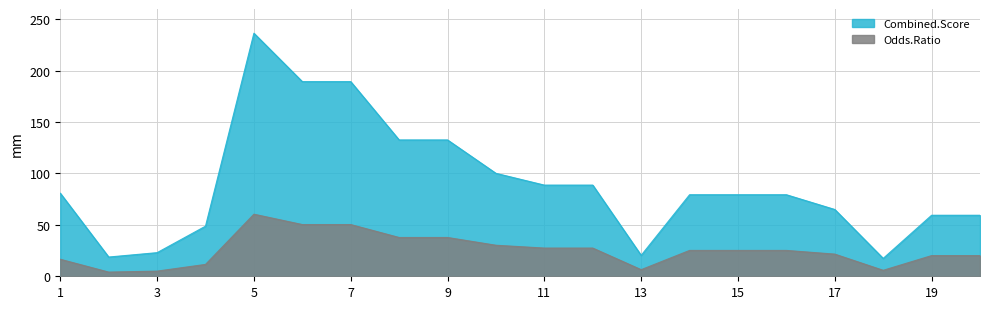

What is the difference between the Combined.Score values at 5 and 7?

47.1